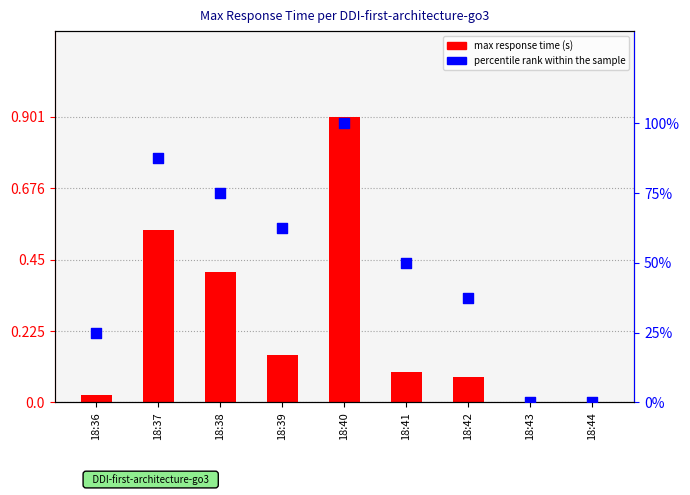

Which series has the widest spread of Y values?

percentile rank within the sample